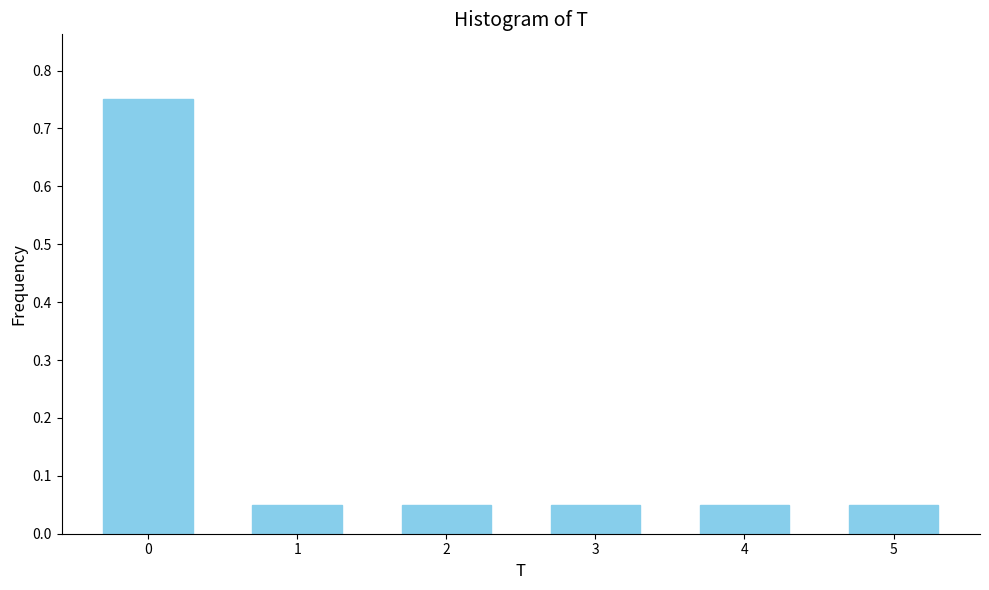

What is the difference between the maximum and minimum values?

0.7